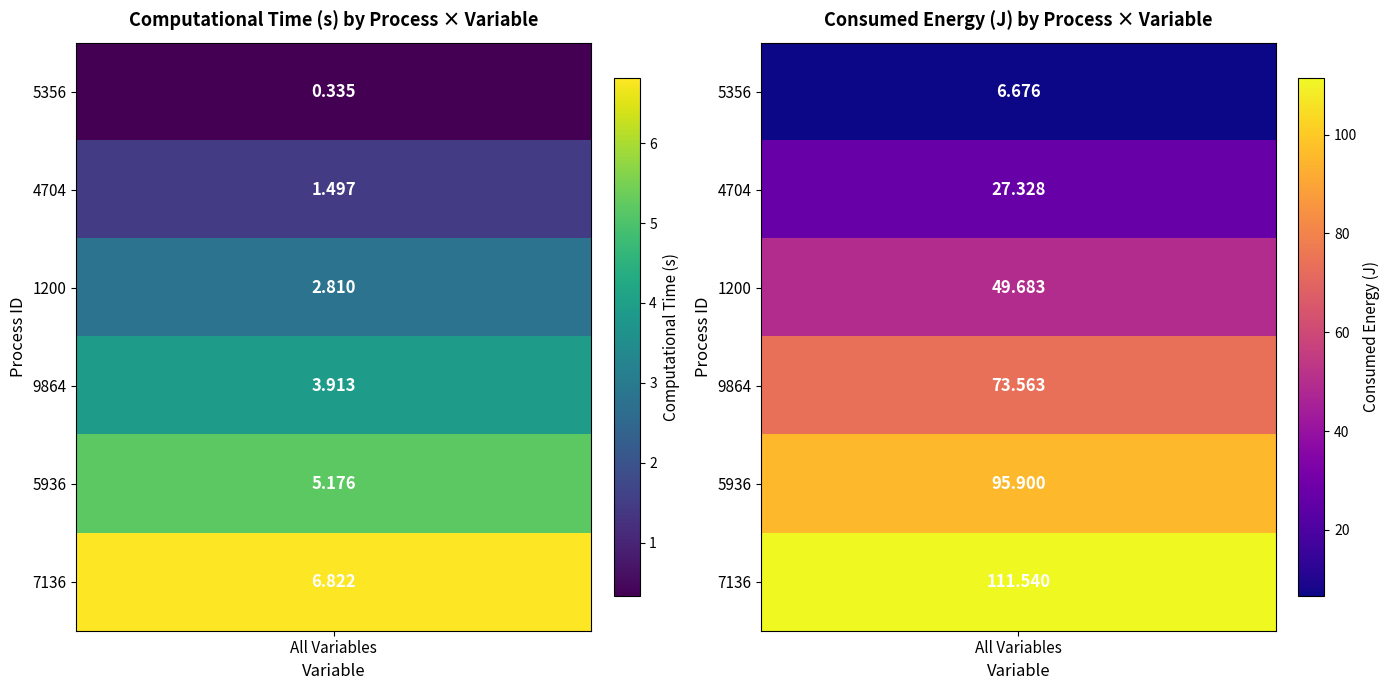

Which series changed the most between 40 and 120?

Consumed energy (J)